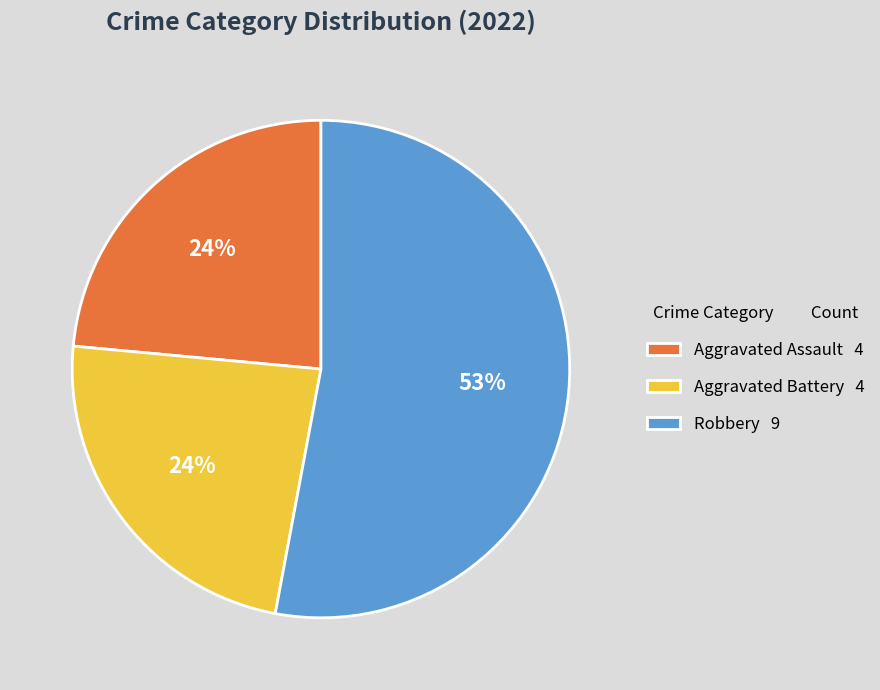

Which has a higher value, Aggravated Battery 4 or Robbery 9?

Robbery 9